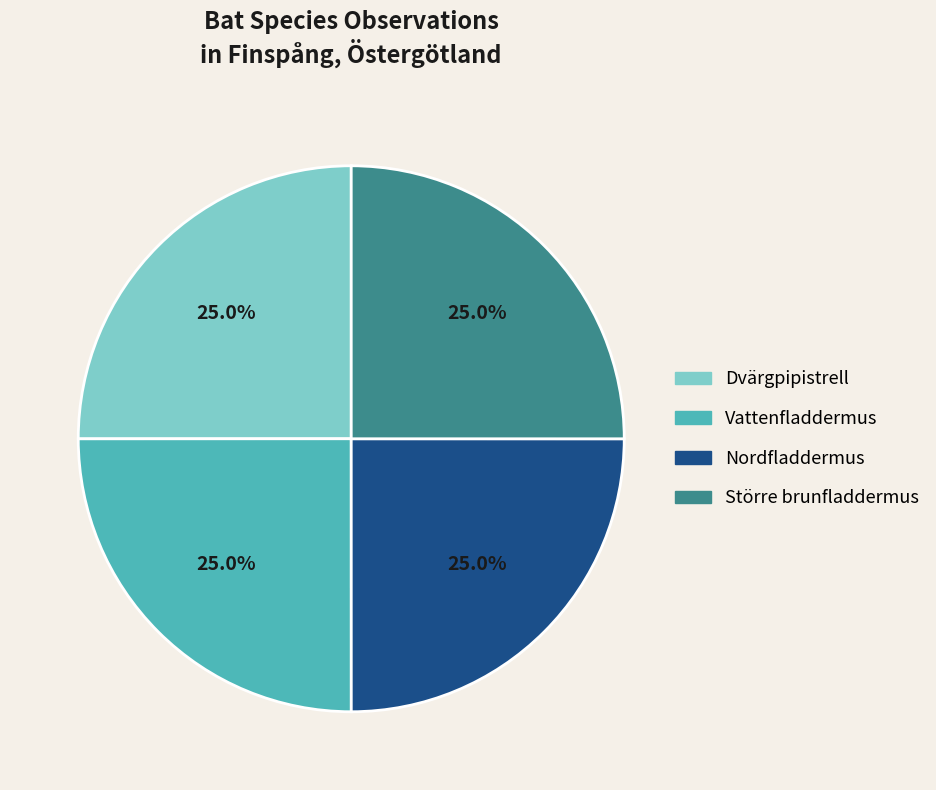

How much of the chart is everything except Vattenfladdermus?

75.0%